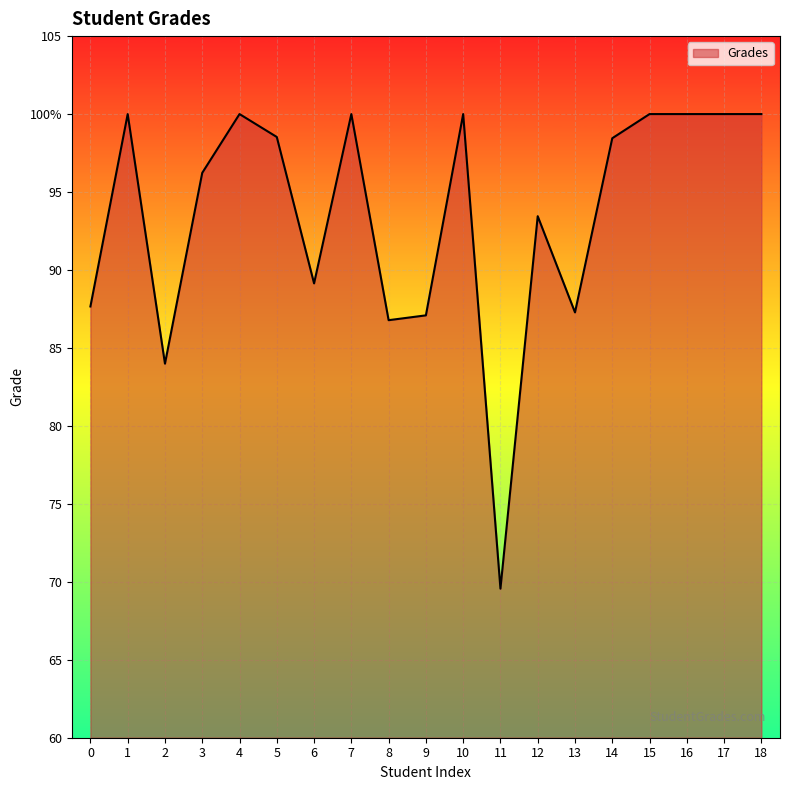

Does the chart display data point markers on the line(s)?

No